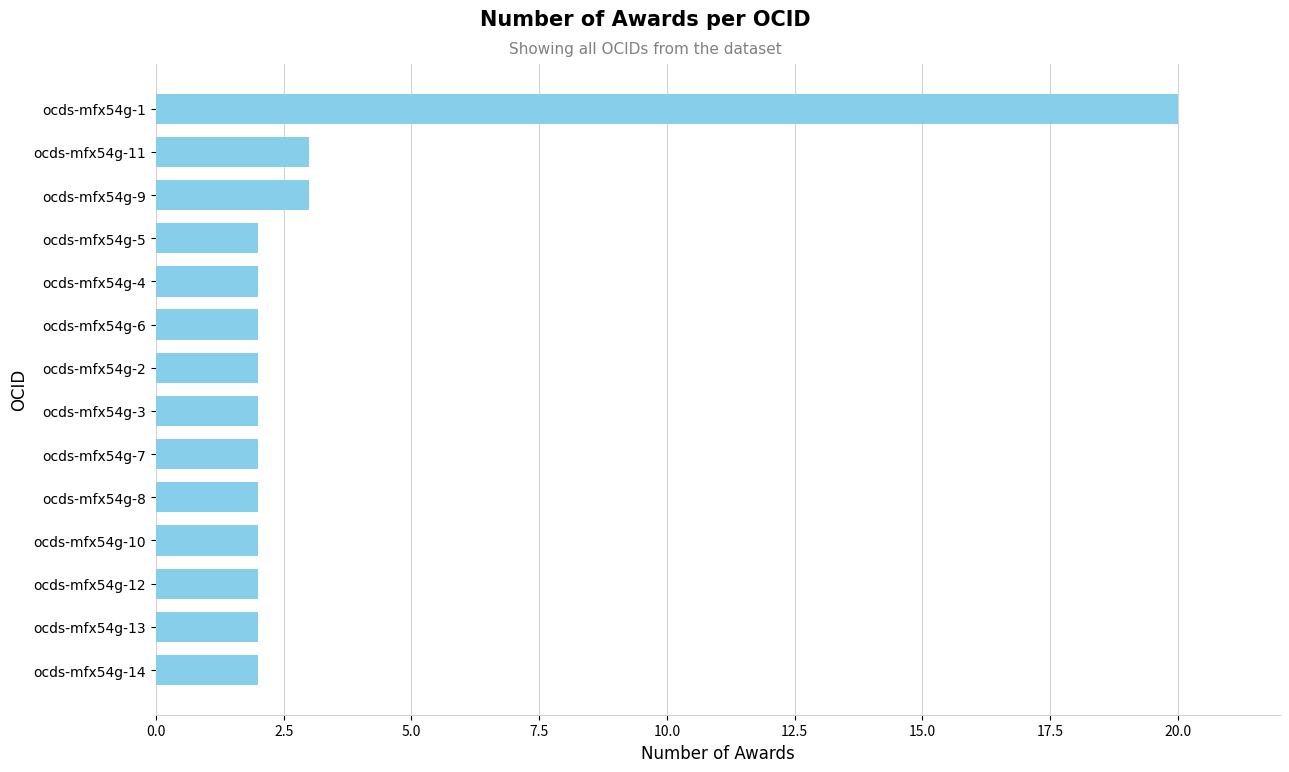

Which category has the highest value across all series?

ocds-mfx54g-1